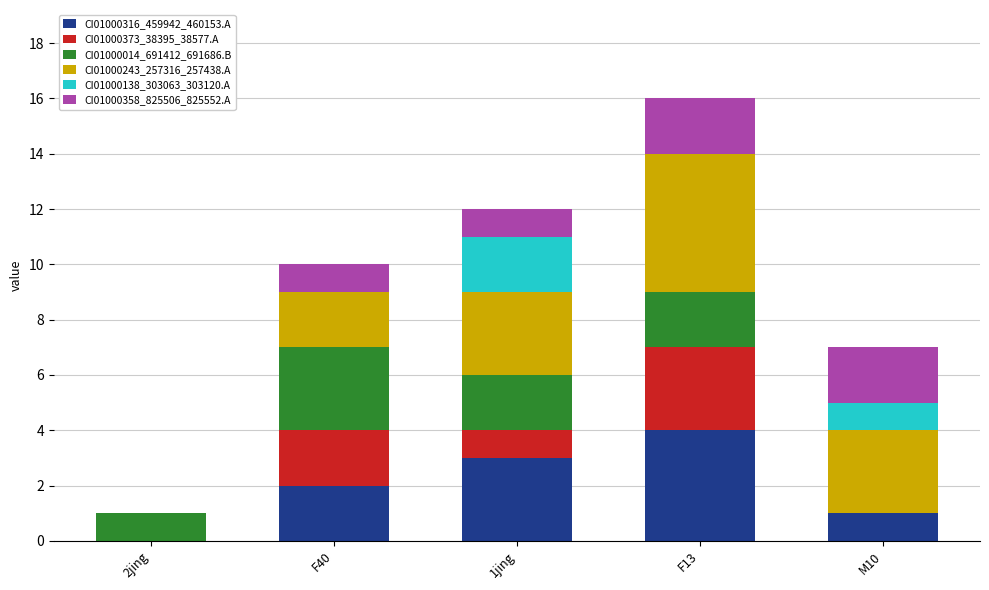

Which category has the highest value in the CI01000316_459942_460153.A series?

F13